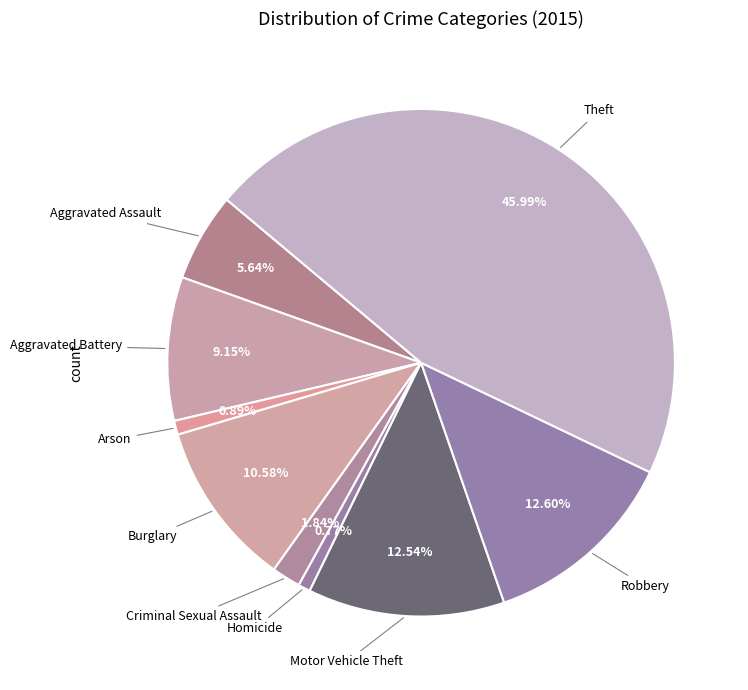

How many slices are in this pie chart?

9